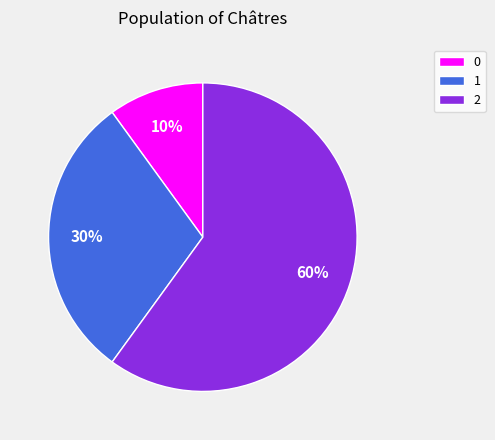

To the nearest percent, what portion does 0 represent?

10%